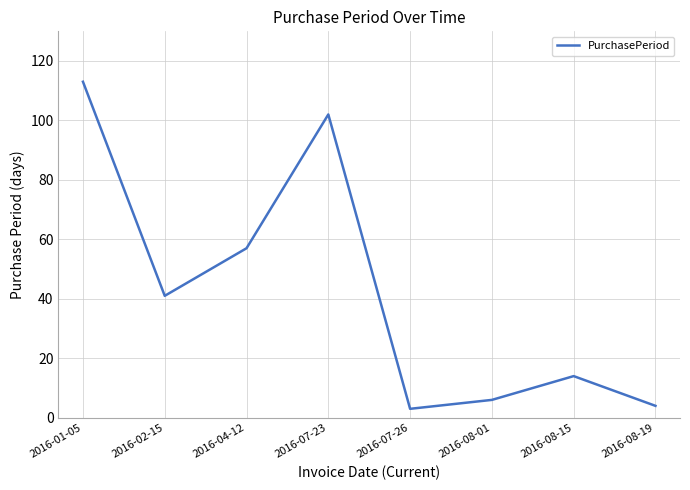

What is the change in value from 2016-02-15 to 2016-07-26?

-38